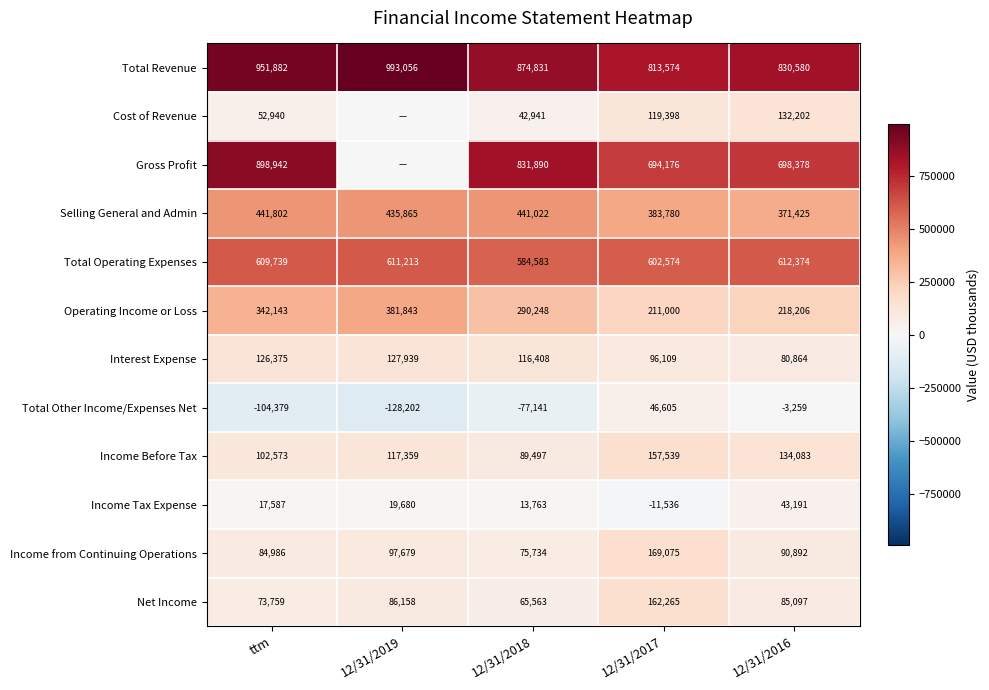

Rank the series at 12/31/2016 from highest to lowest value.

Total Revenue, Gross Profit, Total Operating Expenses, Selling General and Admin, Operating Income or Loss, Income Before Tax, Cost of Revenue, Income from Continuing Operations, Net Income, Interest Expense, Income Tax Expense, Total Other Income/Expenses Net